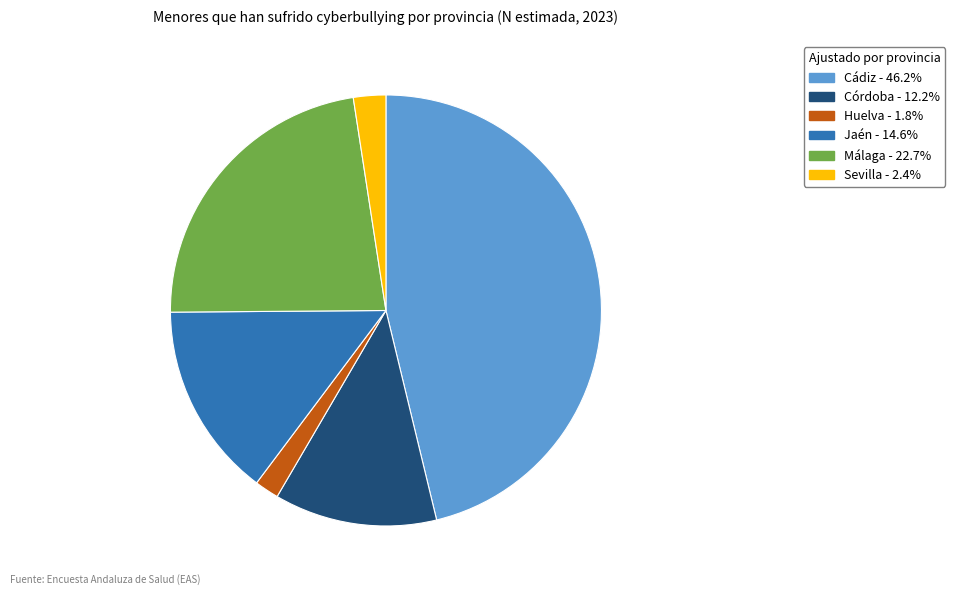

Rank the categories by value from highest to lowest.

Cádiz, Málaga, Jaén, Córdoba, Sevilla, Huelva